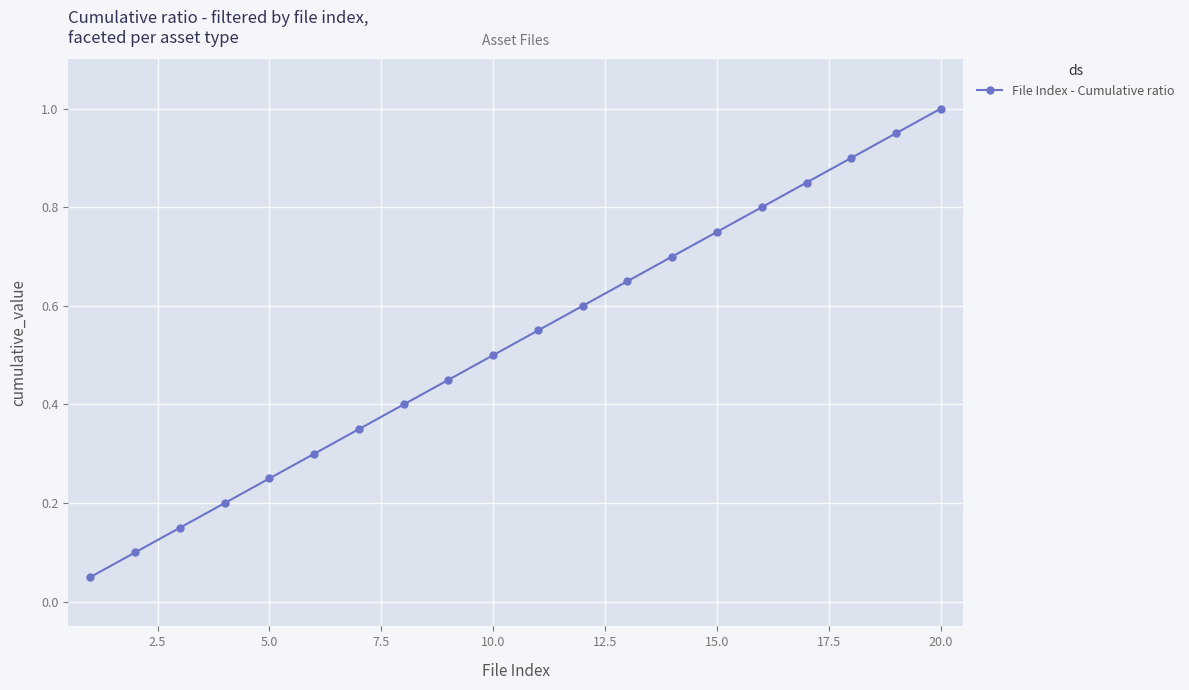

What is the greatest value displayed?

1.0